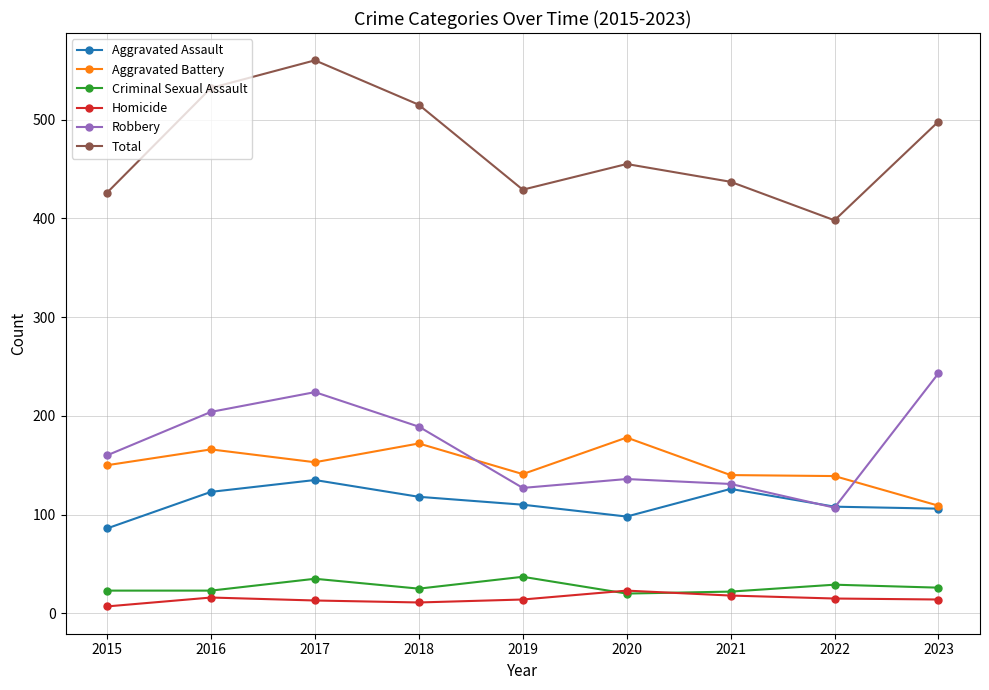

What is the difference between the second highest and minimum values in the Criminal Sexual Assault series?

15